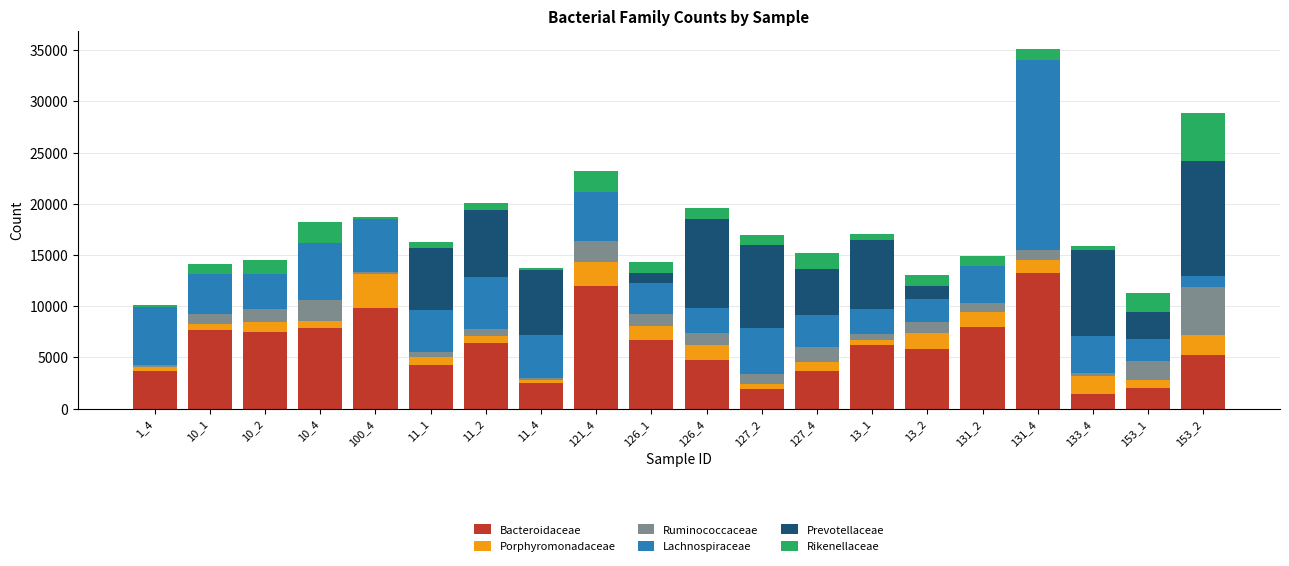

At which category is the sum across all series the highest?

131_4